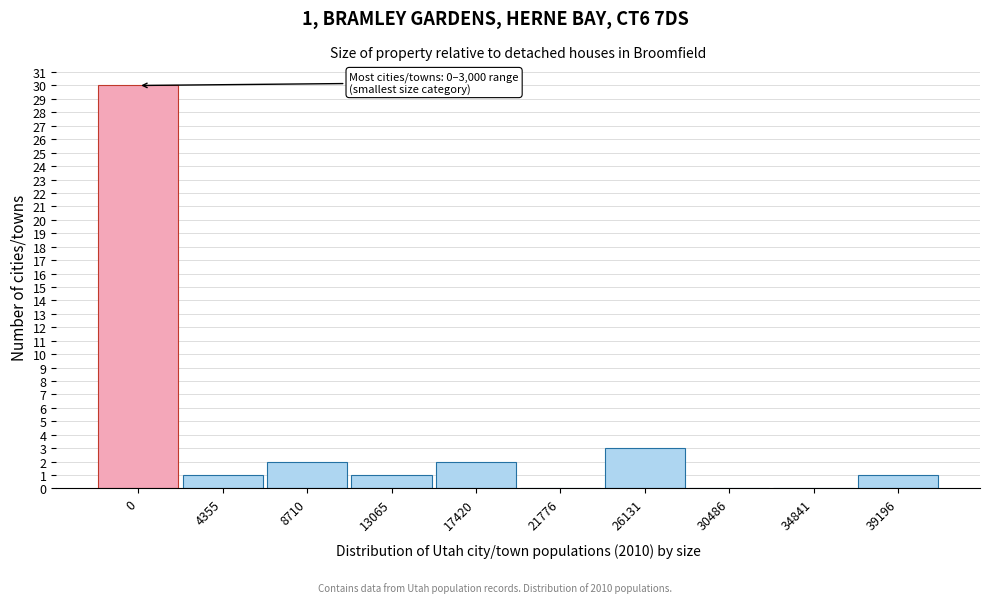

Reading right to left, transcribe all the data shown in this chart.

39196=1	34841=0	30486=0	26131=3	21776=0	17420=2	13065=1	8710=2	4355=1	0=30